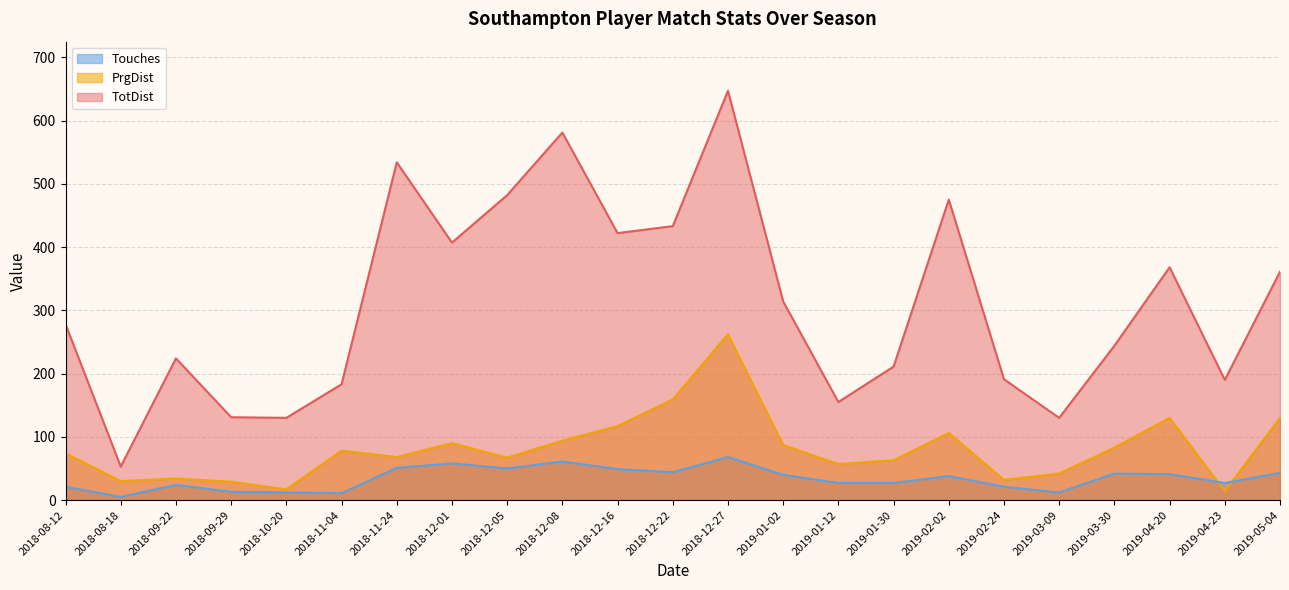

At how many categories does at least one series exceed 90?

22